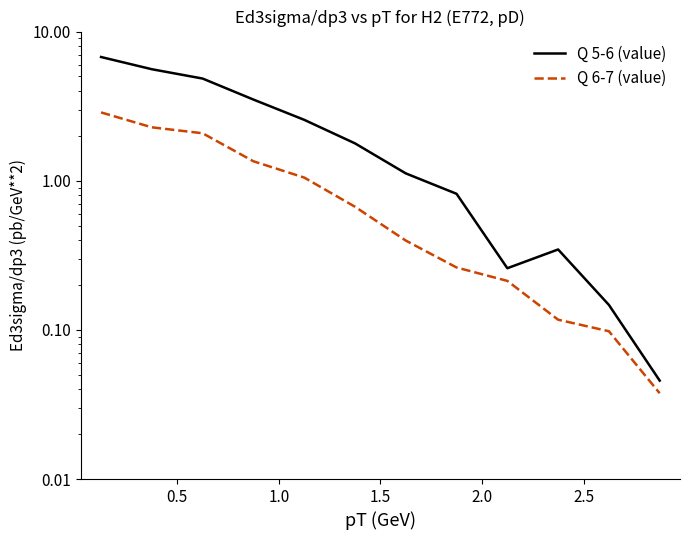

Rank the series by their maximum value, from highest to lowest.

Q 5-6 (value), Q 6-7 (value)